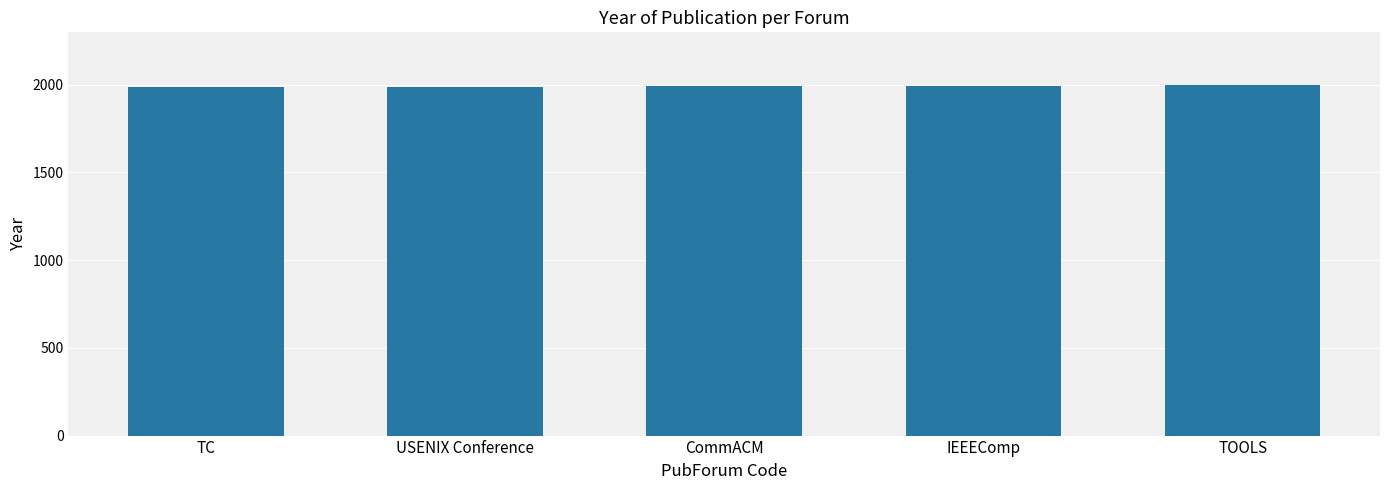

What is the label of the 3rd bar from the left?

CommACM